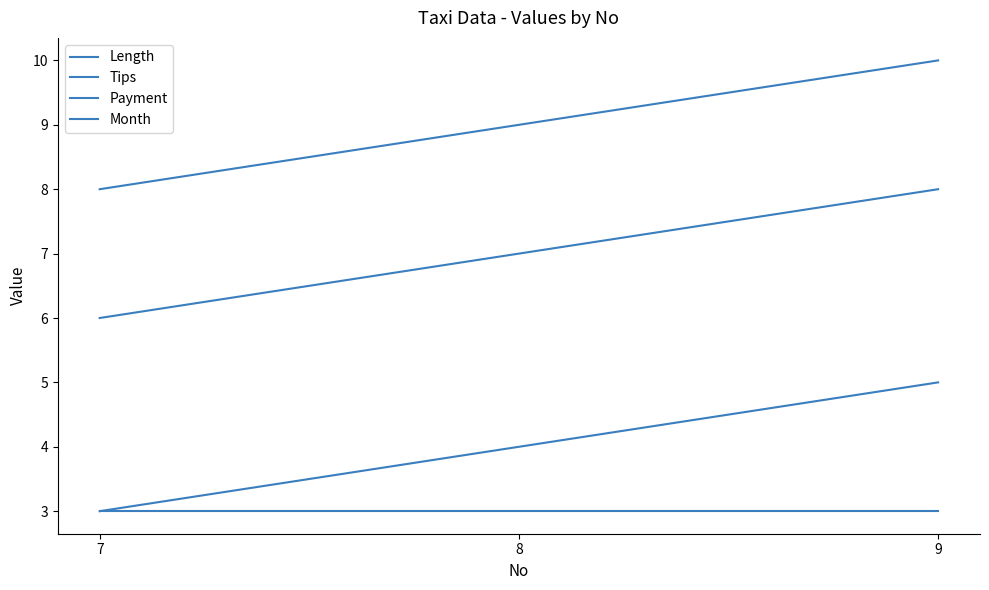

How many Tips values are between 6 and 8?

3